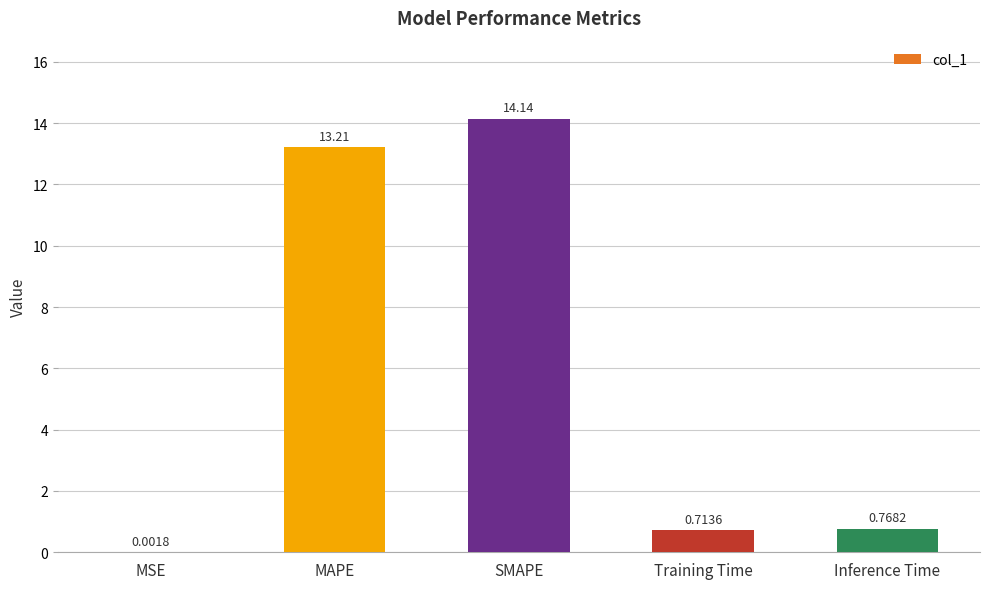

Count the number of categories in the chart.

5